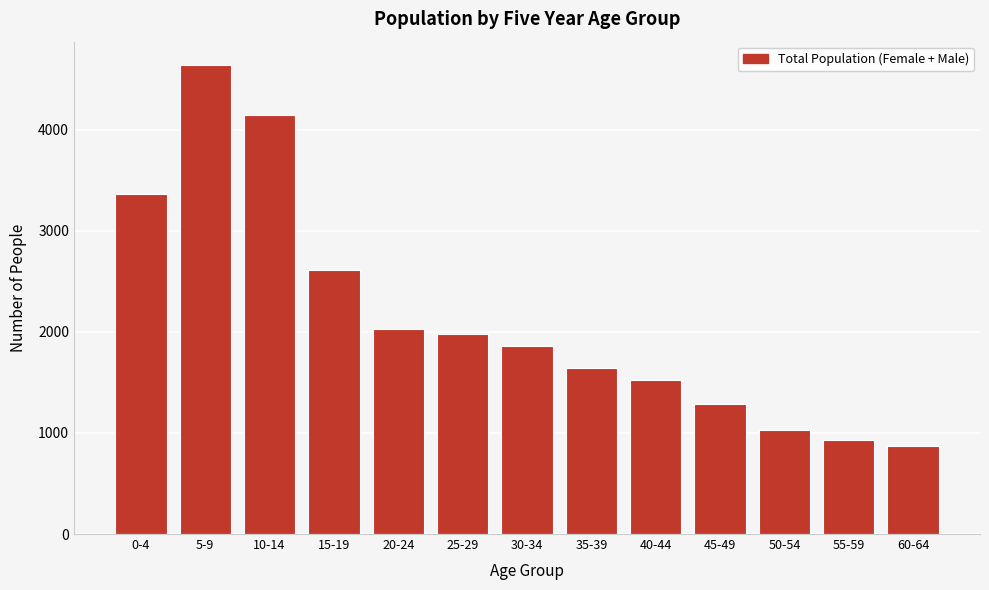

Reading left to right, transcribe all the data shown in this chart.

3362	4639	4149	2615	2032	1976	1859	1647	1525	1284	1034	929	870